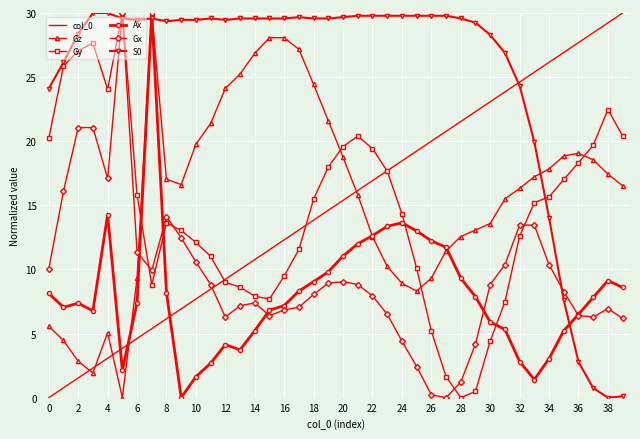

At how many categories does at least one series exceed 2?

40